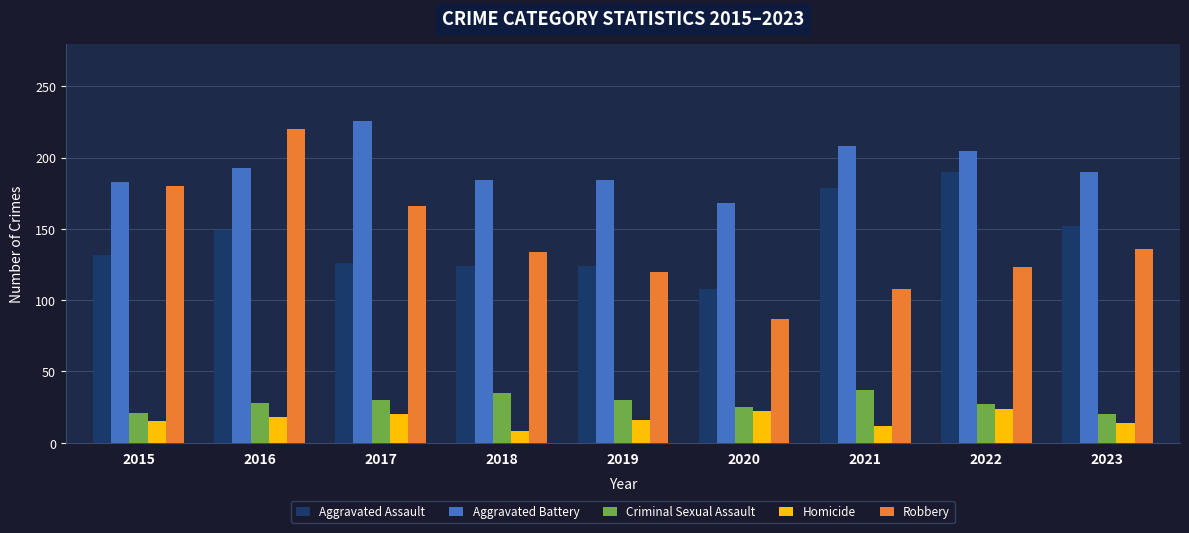

What is the sum of all Aggravated Assault values?

1284